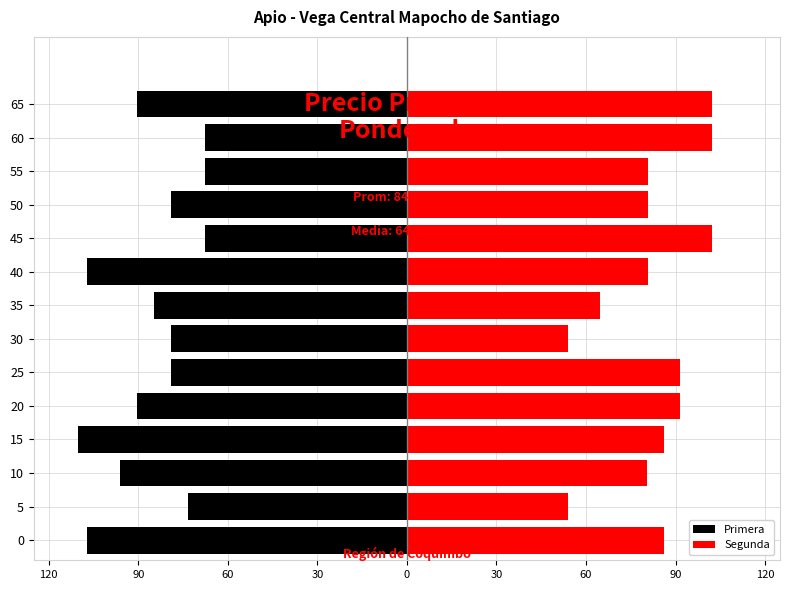

What is the greatest value displayed?

102.3